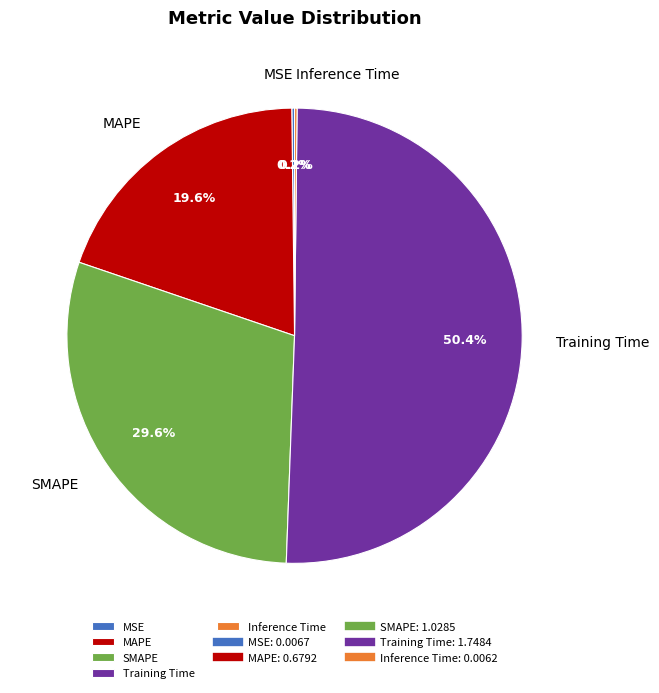

Is the sum of SMAPE and Training Time greater than half?

Yes